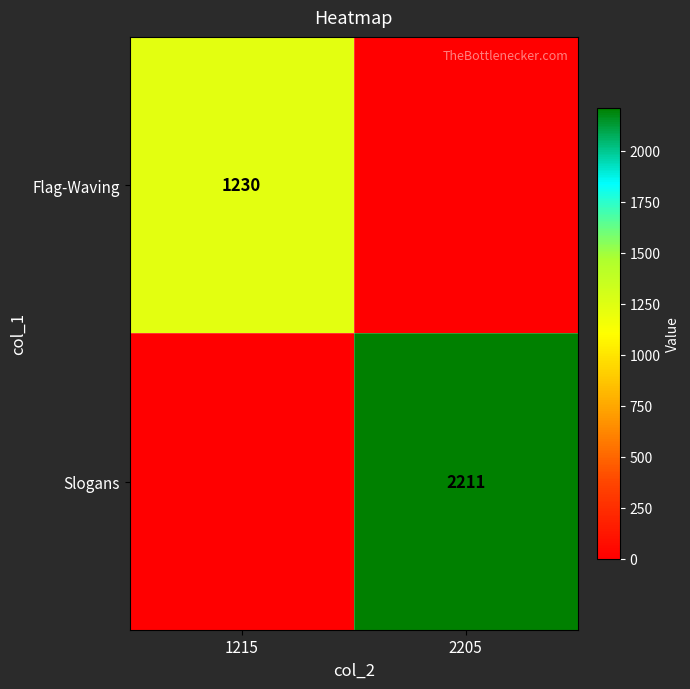

True or false: Slogans has a value of 3888 at 2205.

False